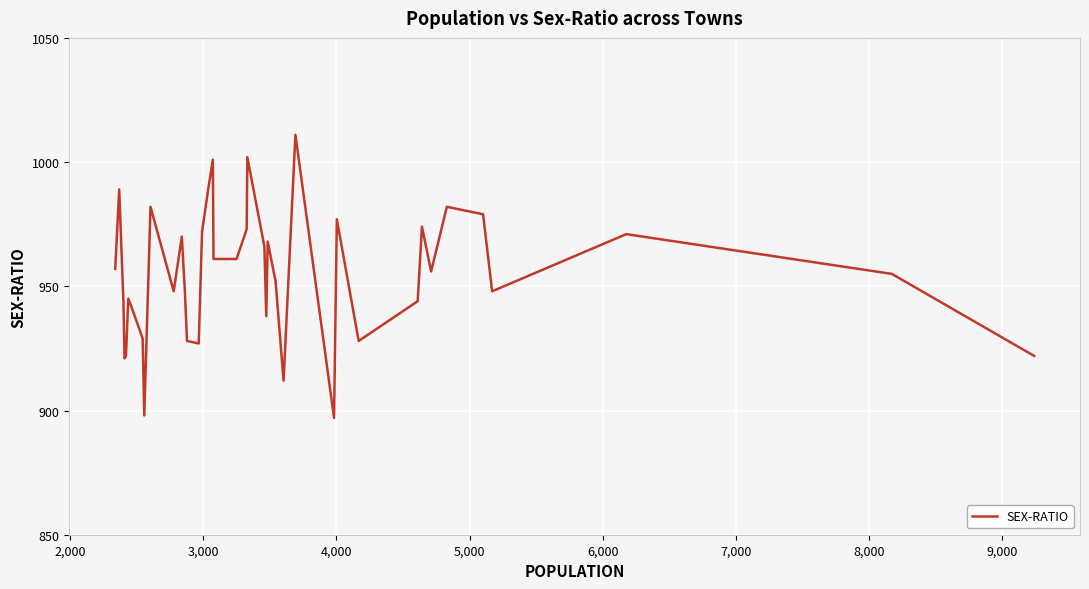

What is the greatest value displayed?

1011